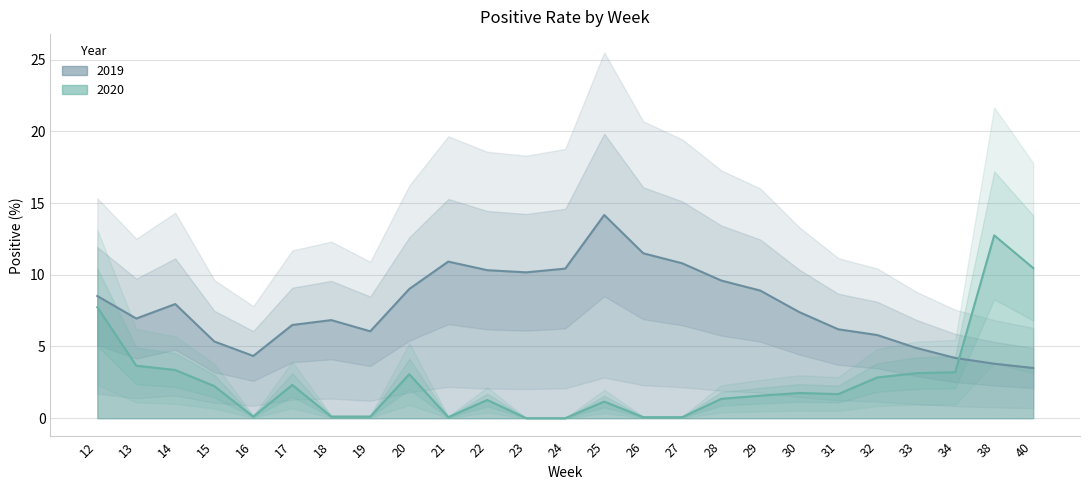

How many times do 2020 and 2019 cross each other?

1